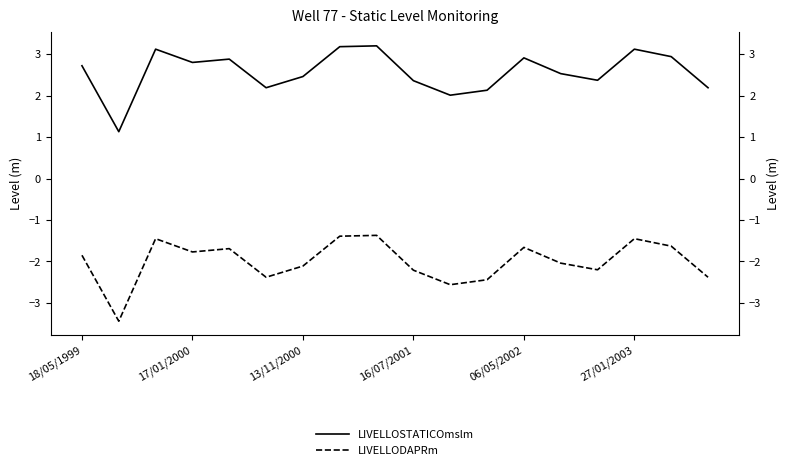

What is the smallest value displayed?

-3.4